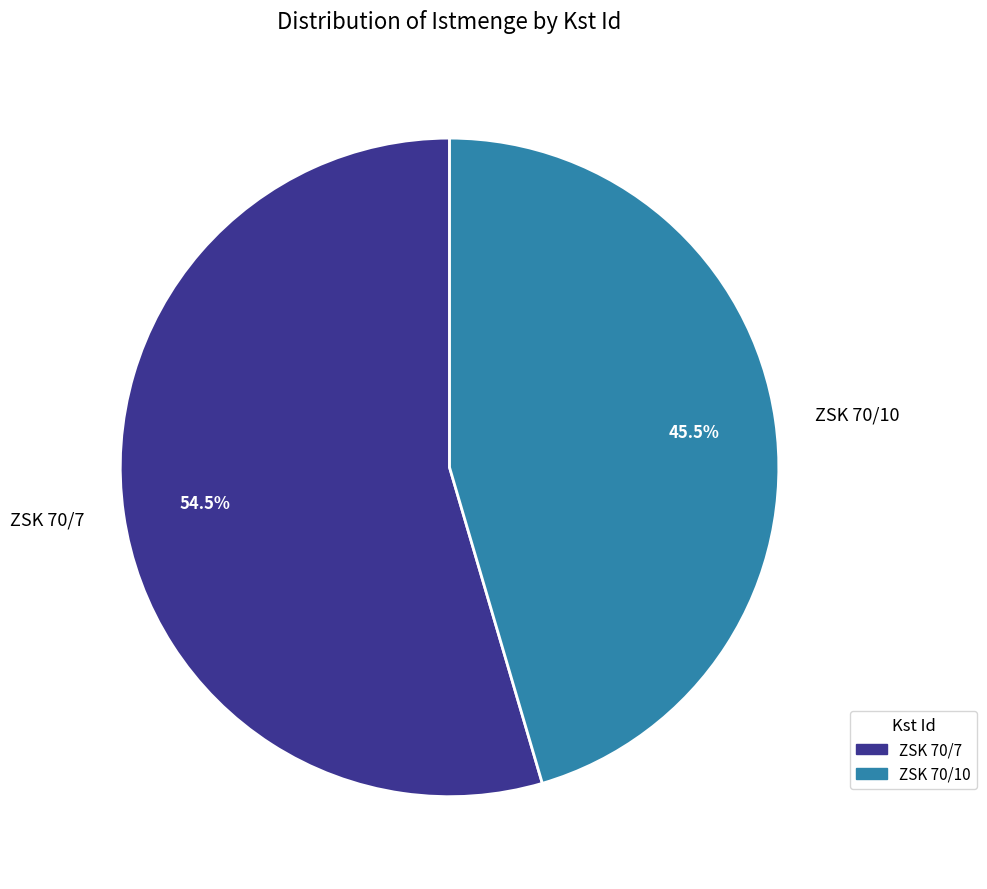

To the nearest percent, what is the combined percentage of ZSK 70/10 and ZSK 70/7?

100%